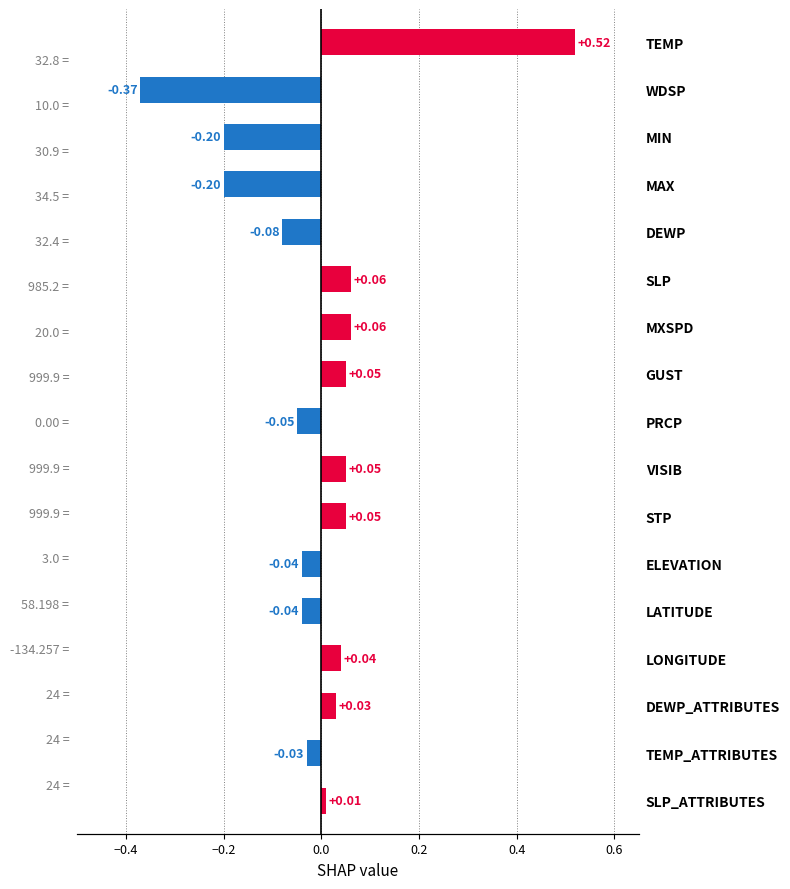

How many values are below zero?

8